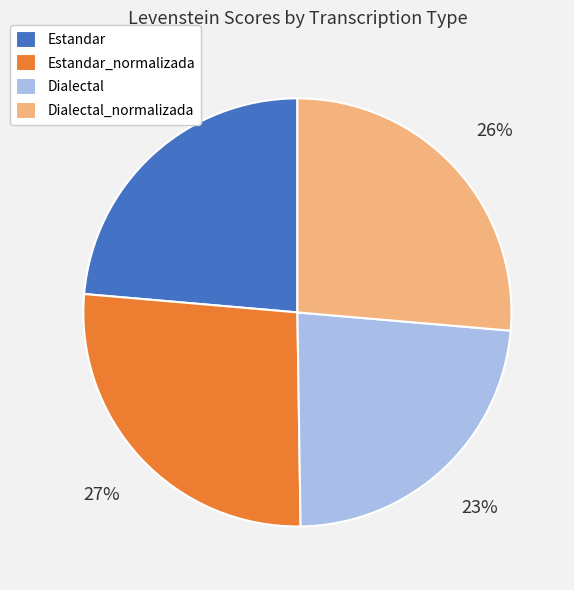

To the nearest percent, what percentage of the pie is Estandar_normalizada?

27%